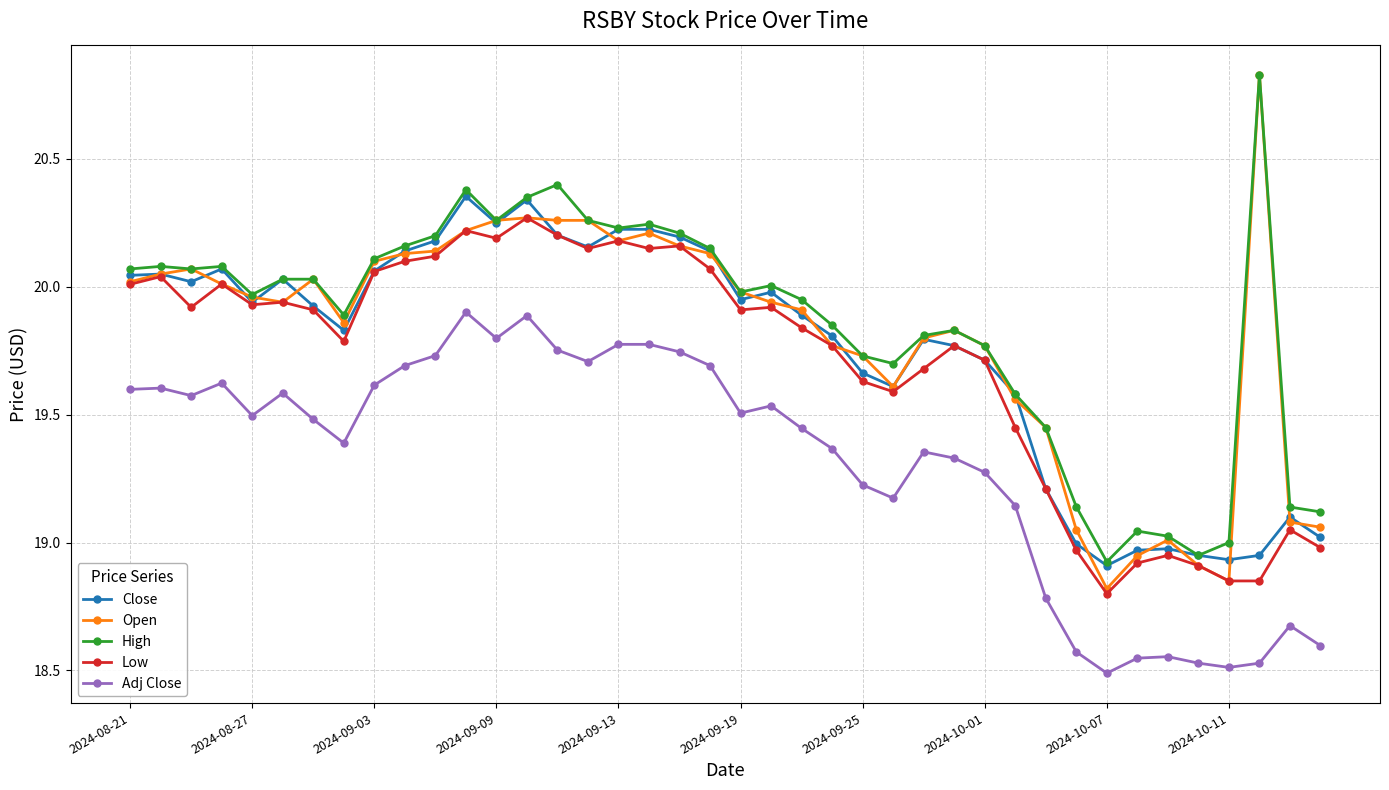

Which series has the widest spread of values?

Open